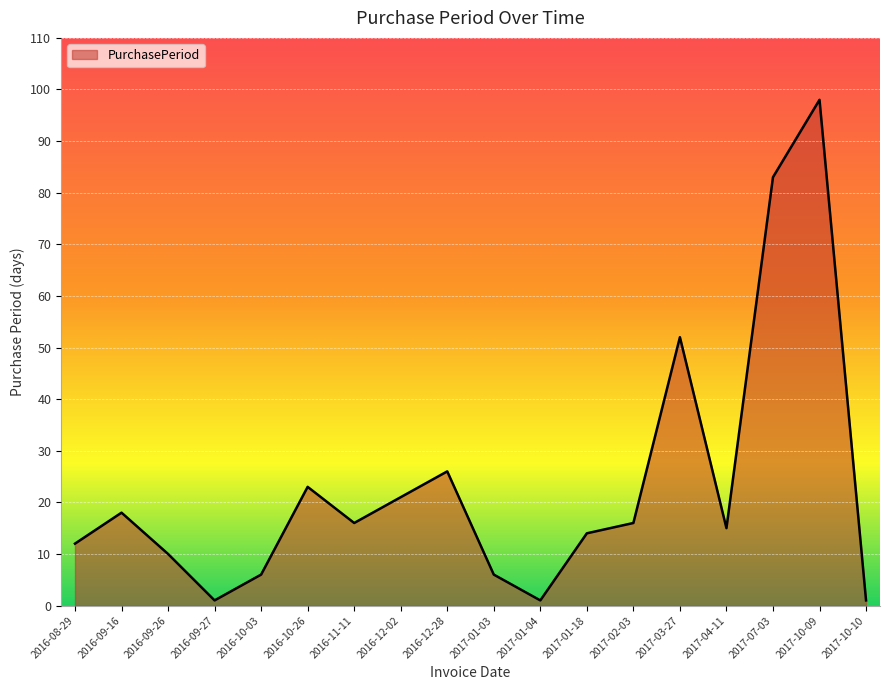

What position from the right is 2016-09-26?

16